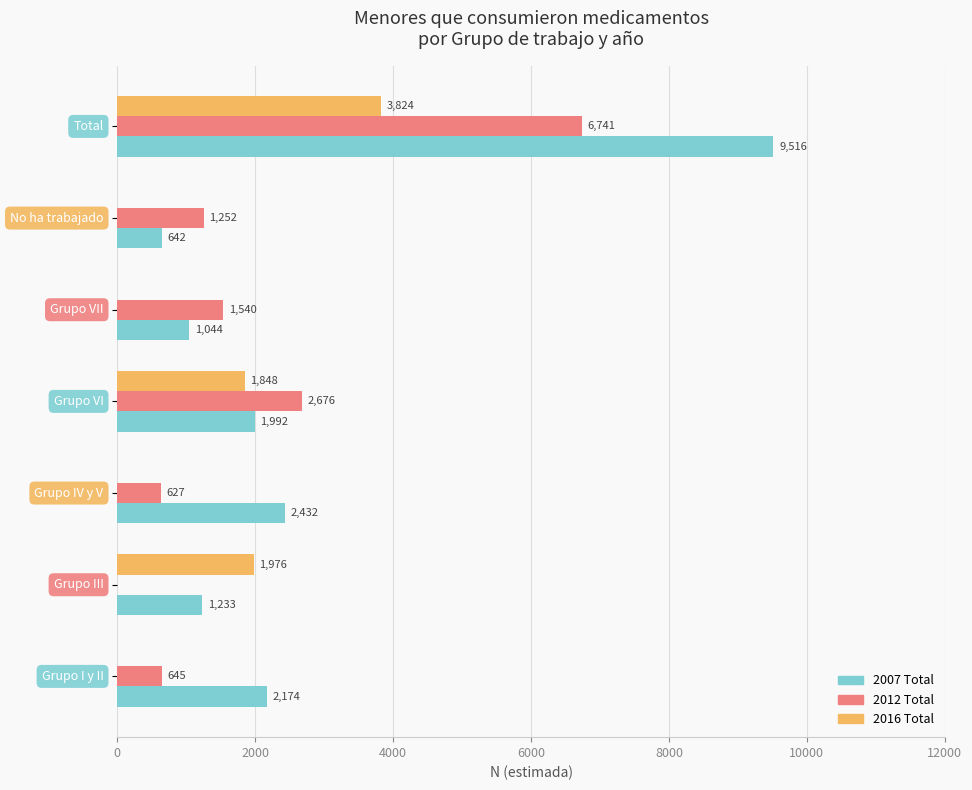

What is the sum of all 2007 Total values?

19033